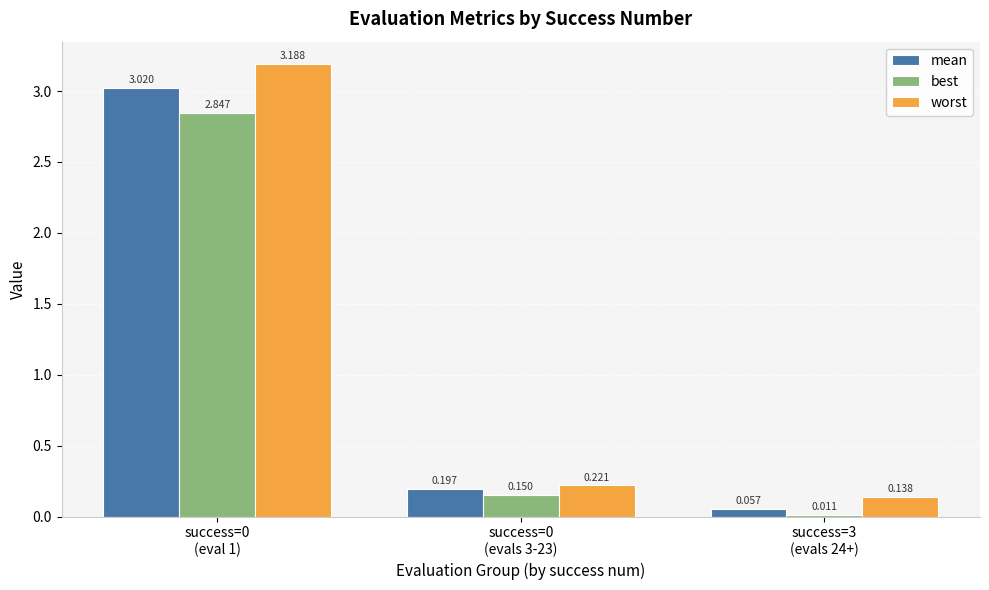

List the series in order of their peak value, highest first.

worst, mean, best